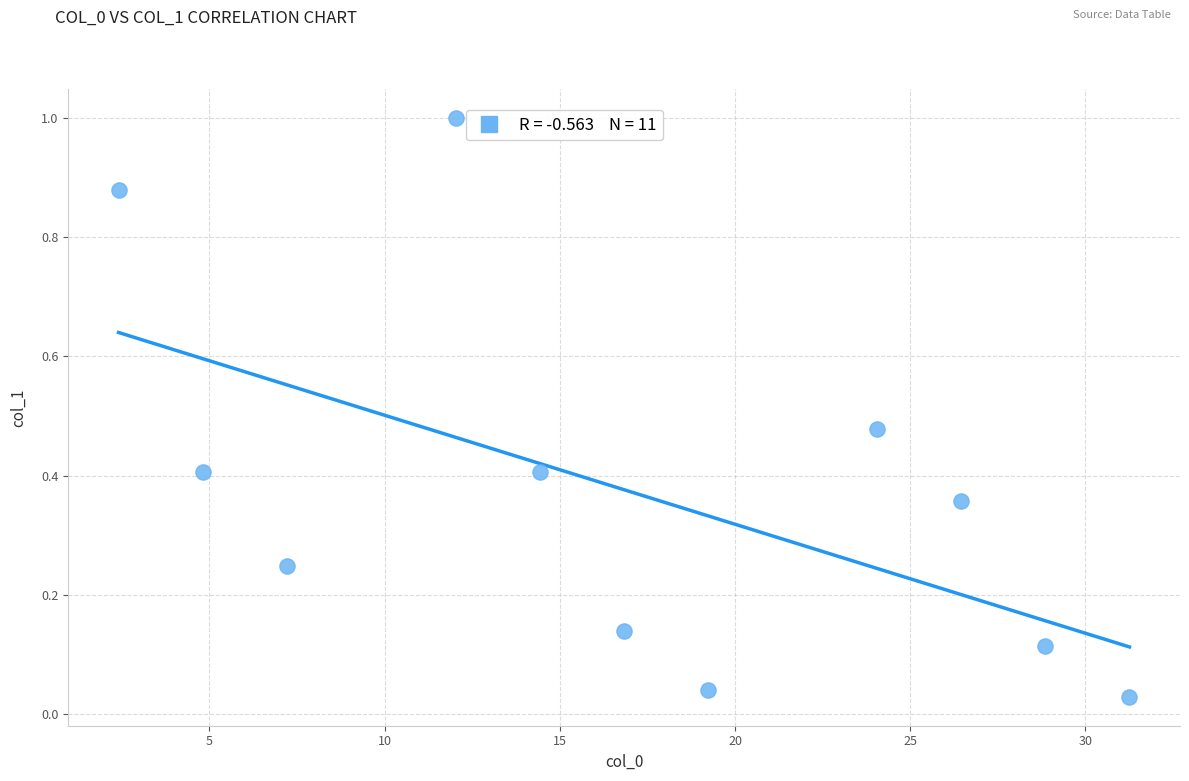

What is the range of X values (max minus min)?

28.9